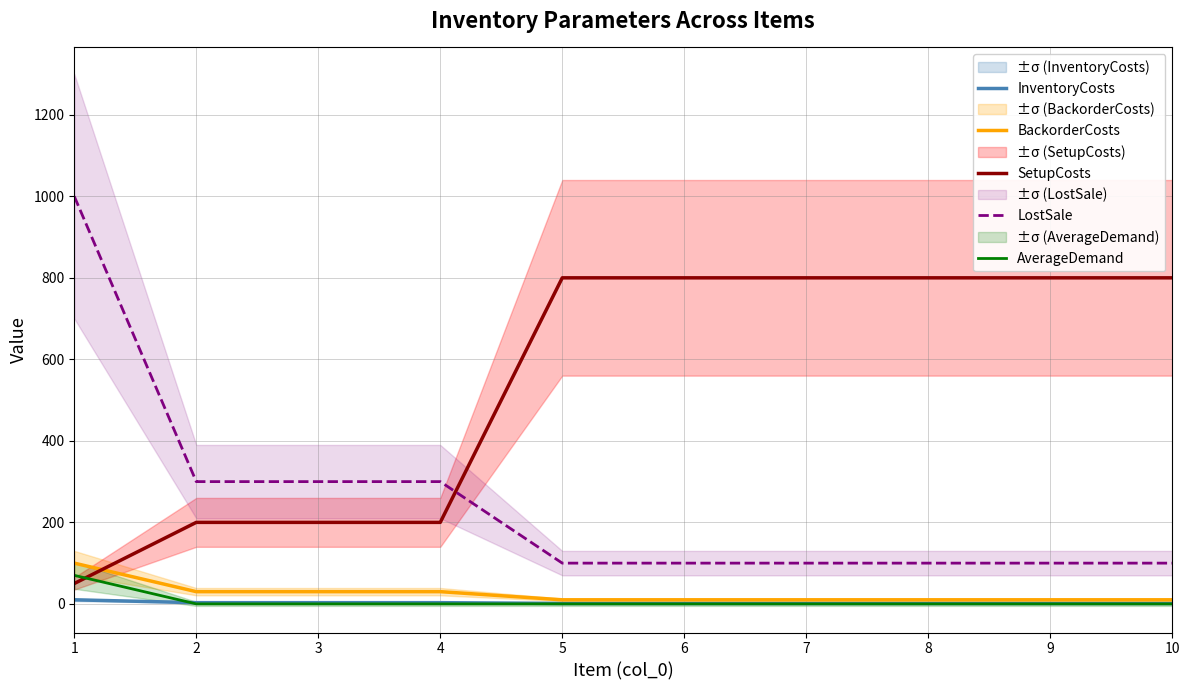

Which series has the widest spread of values?

LostSale